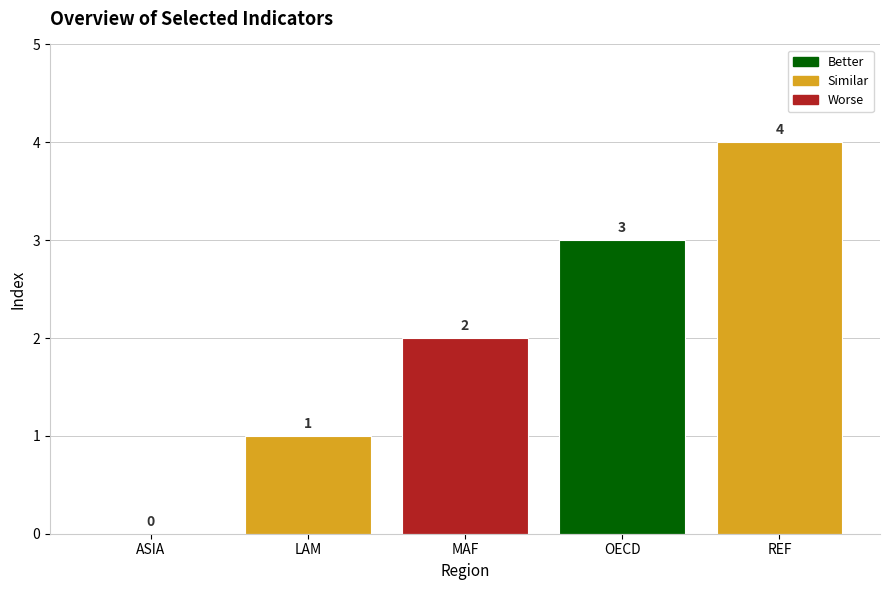

What is the greatest value displayed?

4